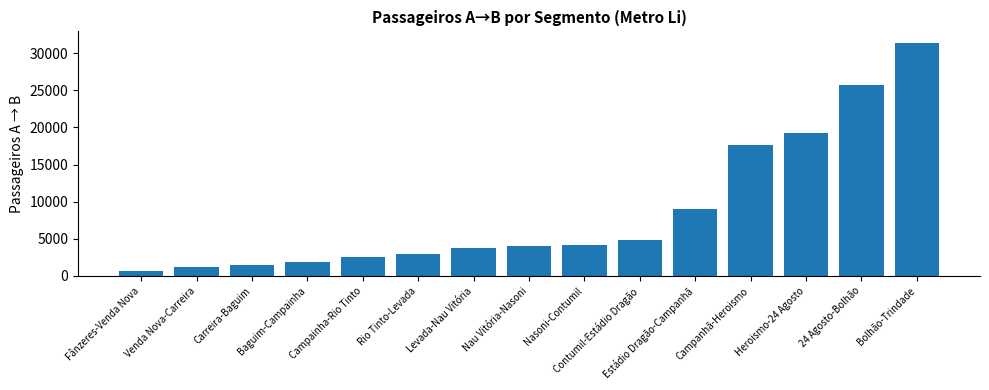

What is the minimum value shown in the chart?

708.0